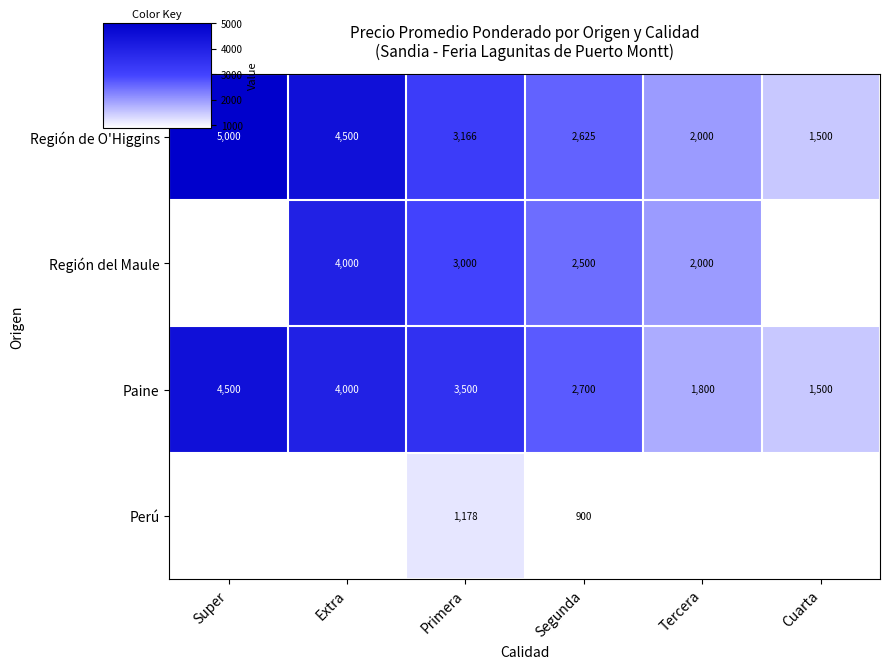

Where is Región de O'Higgins nearest to the value 3250?

Primera